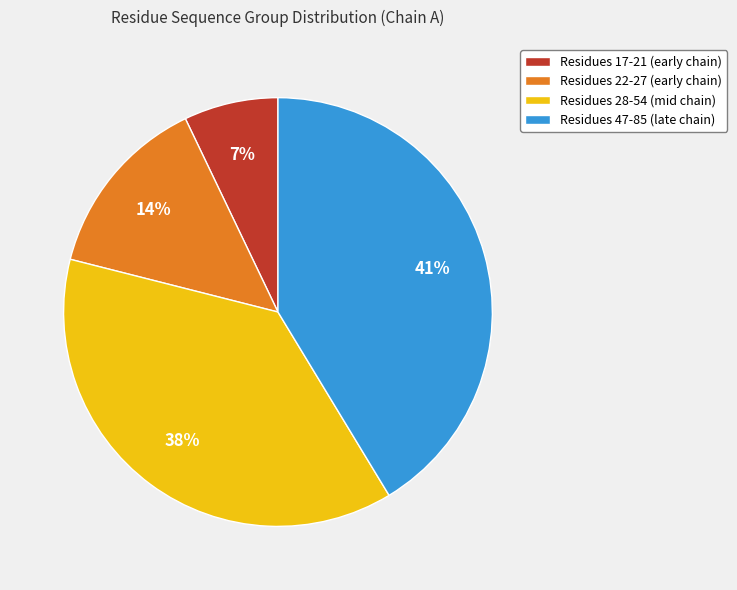

Between Residues 28-54 (mid chain) and Residues 17-21 (early chain), which is larger?

Residues 28-54 (mid chain)